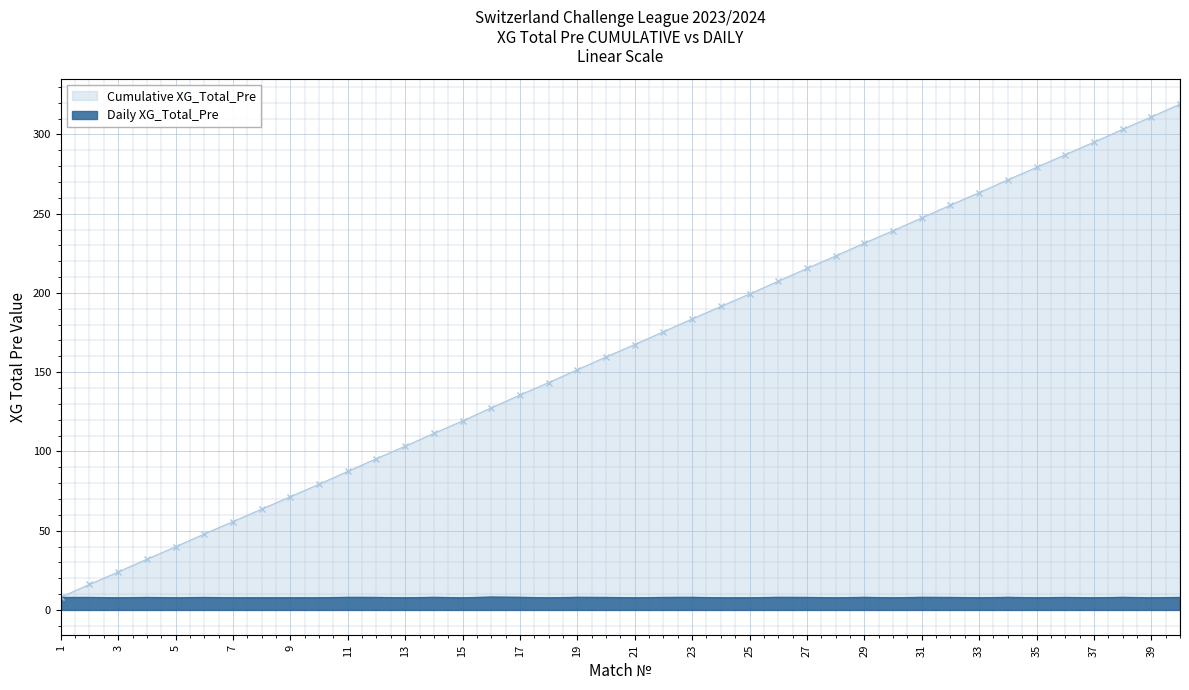

True or false: Daily XG_Total_Pre and Cumulative XG_Total_Pre intersect in this chart.

False